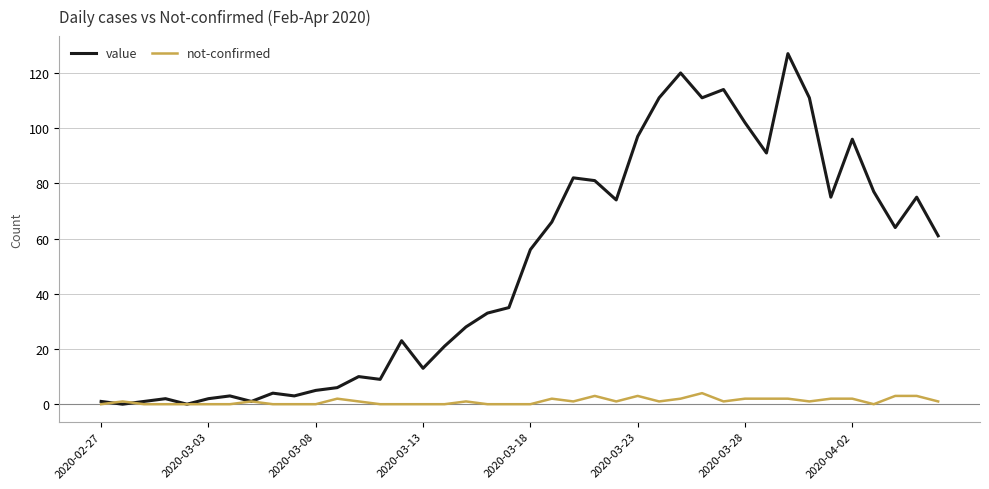

Rank the series by their average value, from highest to lowest.

value, not-confirmed